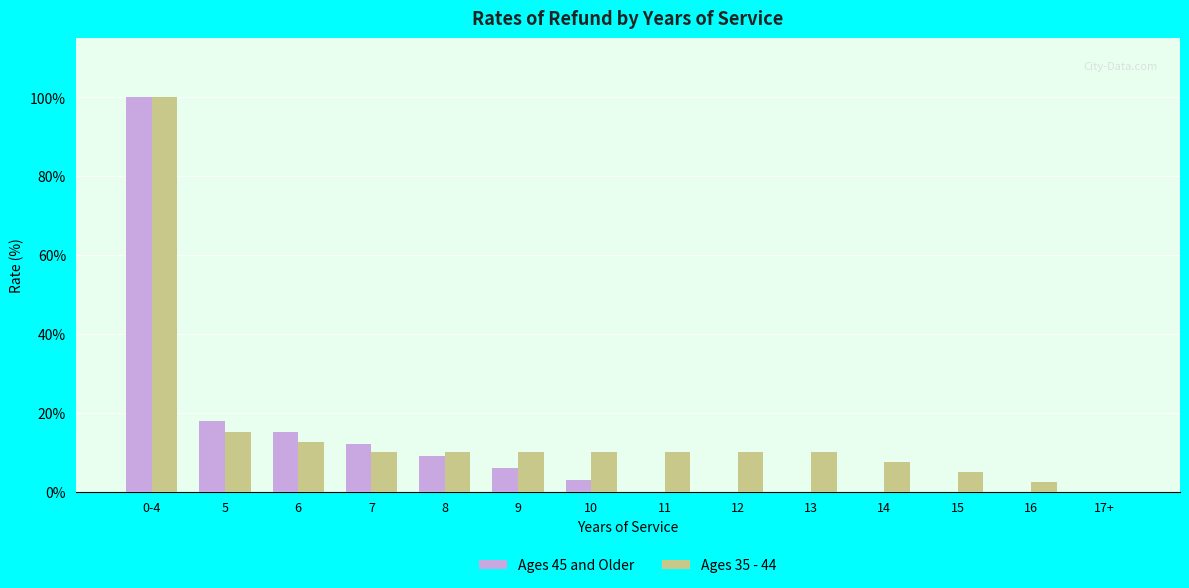

What is the sum of all Ages 35 - 44 values?

212.5